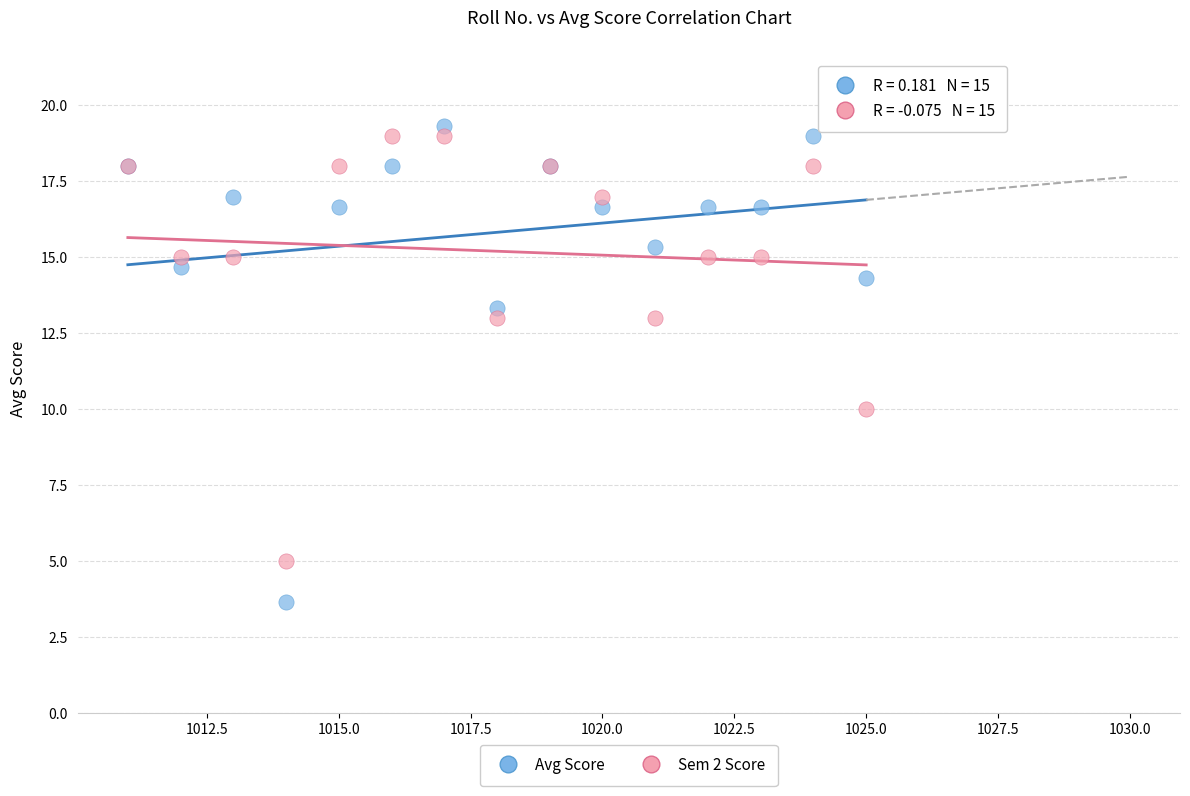

Which series has the widest spread of Y values?

Avg Score